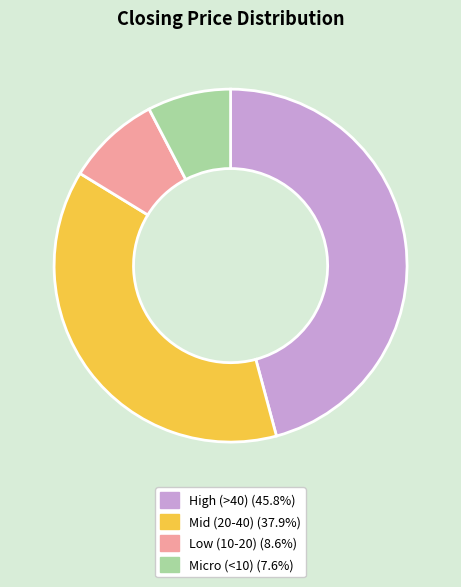

Is there a majority slice in this chart?

No